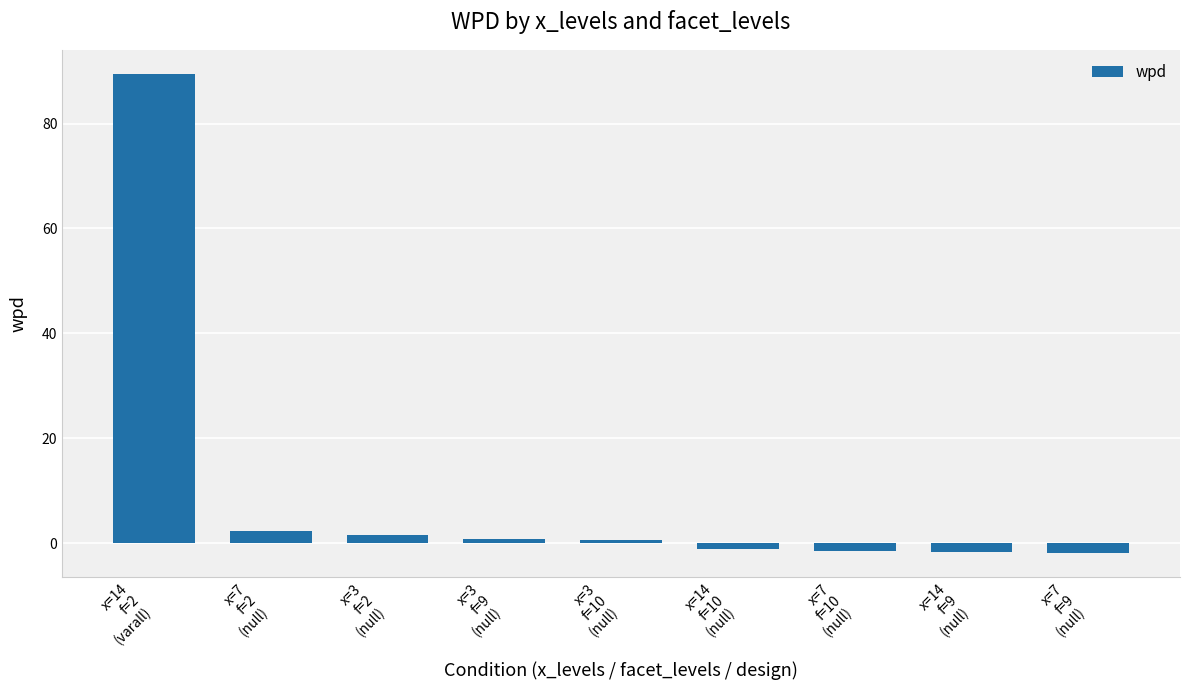

What is the value of the 1st bar from the left?

89.5